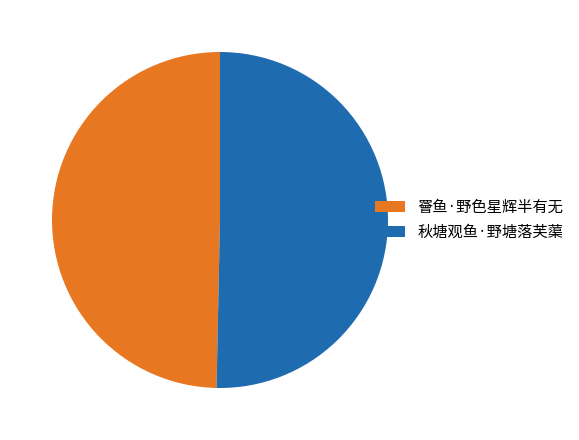

Rank the categories by value from highest to lowest.

秋塘观鱼·野塘落芙蕖, 罾鱼·野色星辉半有无